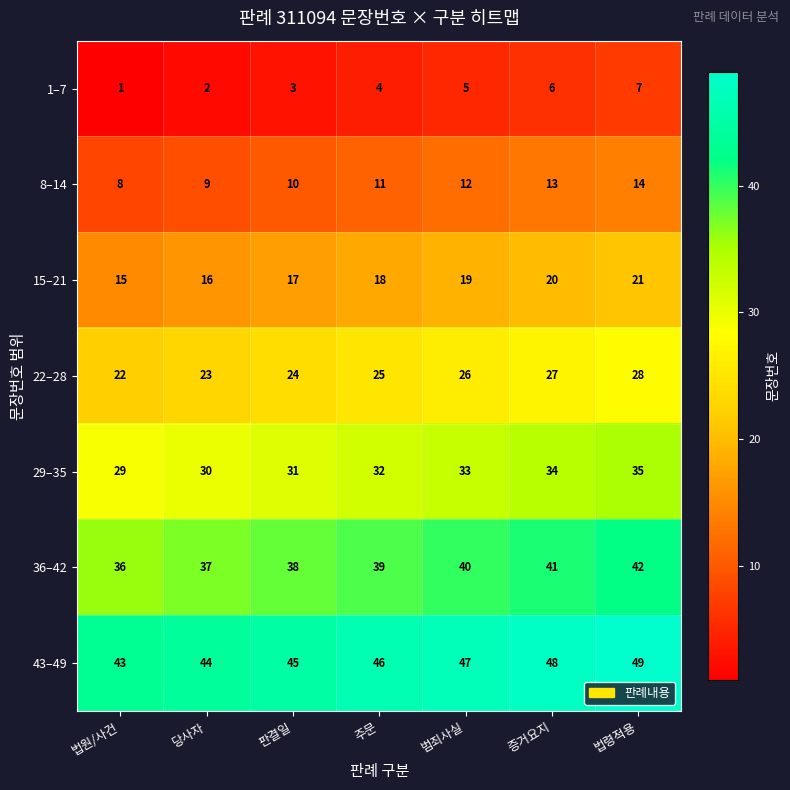

At which label does 36–42 reach its peak?

법령적용